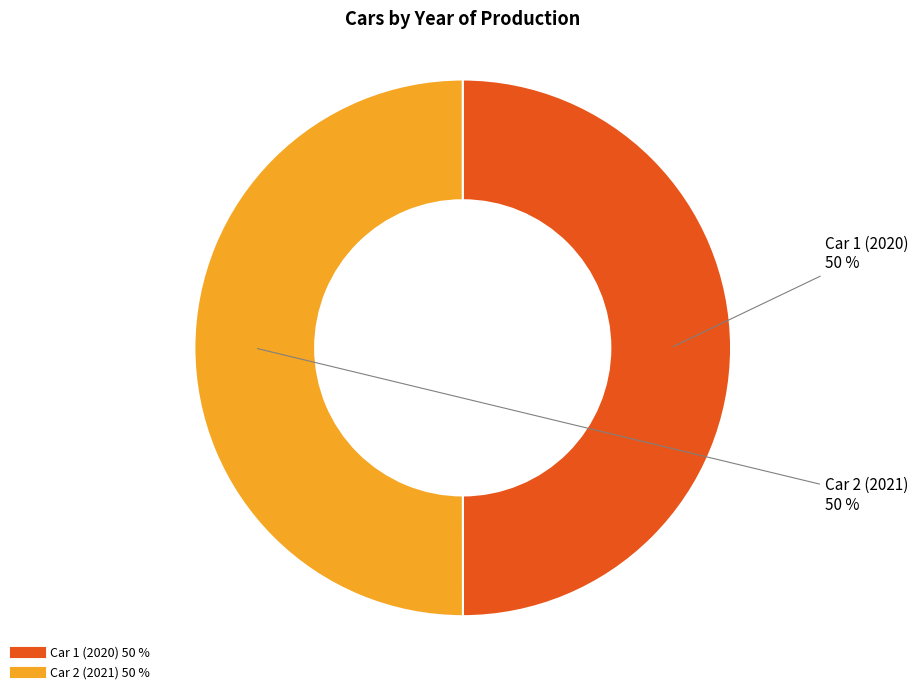

To the nearest percent, what percentage of the pie is Car 2 (2021)?

50%